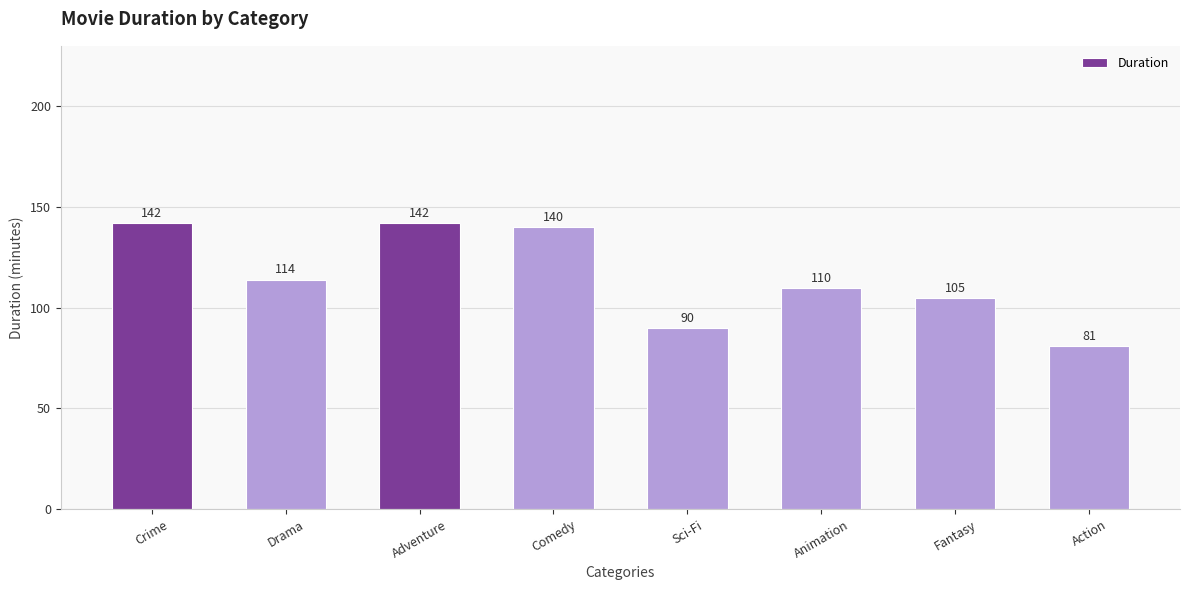

What is the difference between the values at Drama and Sci-Fi?

24